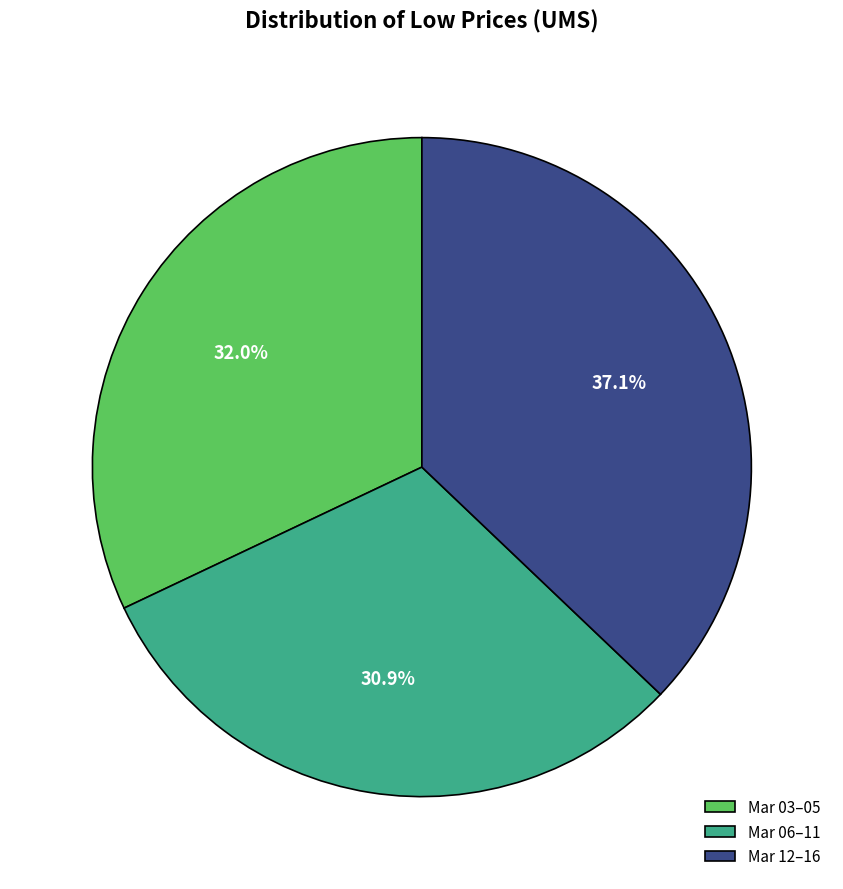

What is the ratio of the value at Mar 12–16 to the value at Mar 06–11?

1.2